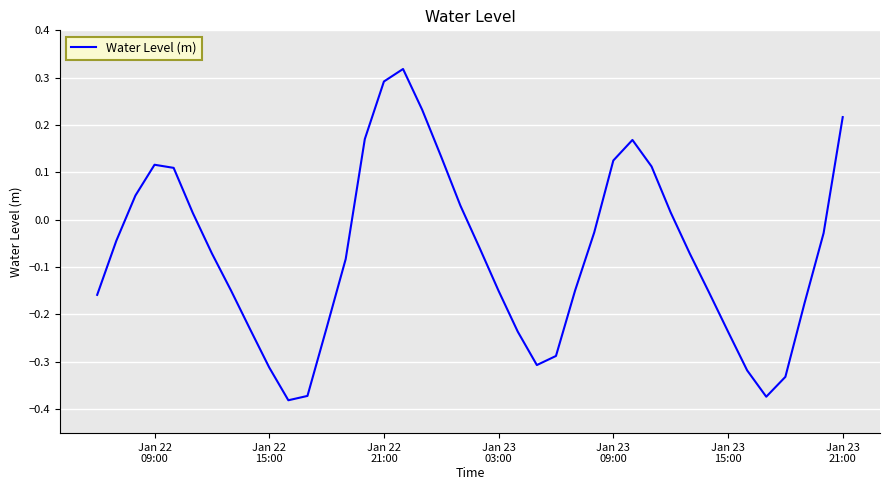

What is the difference between the maximum and minimum values?

0.7